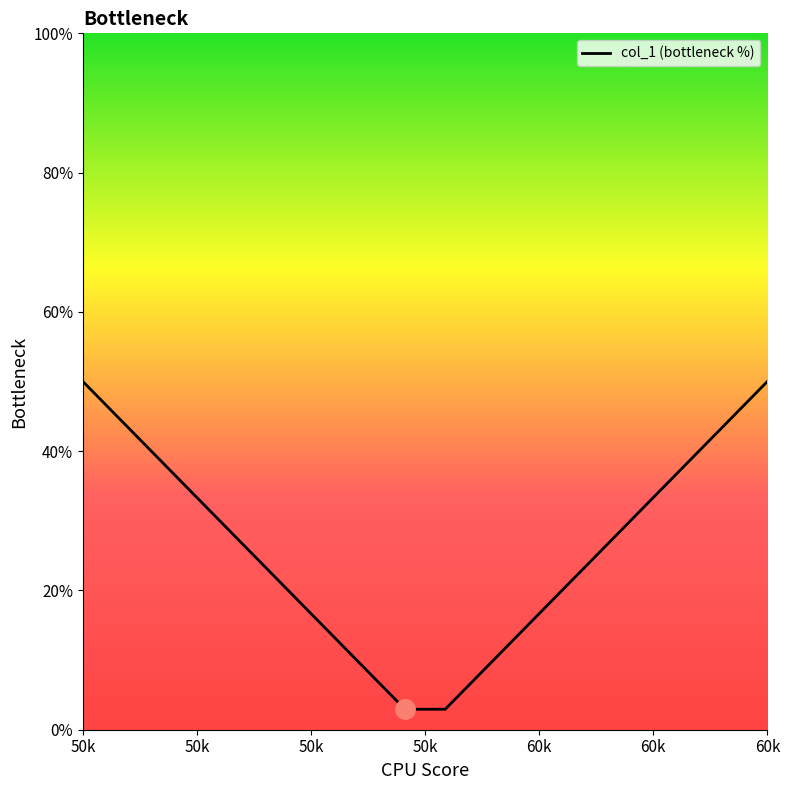

How many values exceed 26?

10